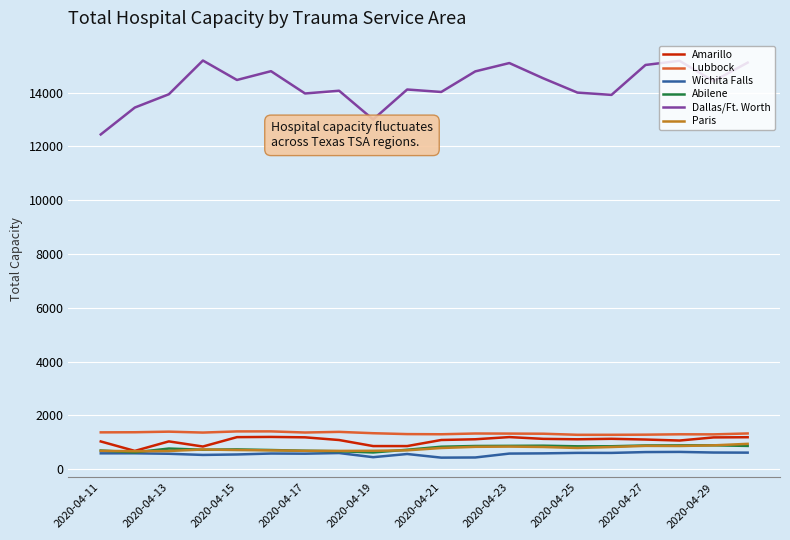

Which series has the widest spread of values?

Dallas/Ft. Worth